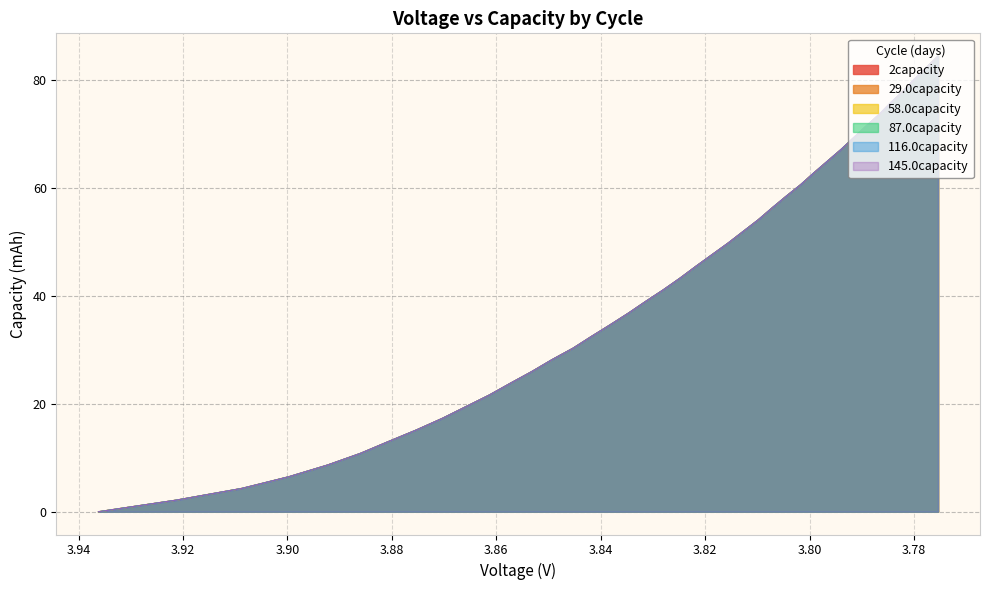

What is the difference between the maximum and second lowest values in the 58.0capacity series?

82.3